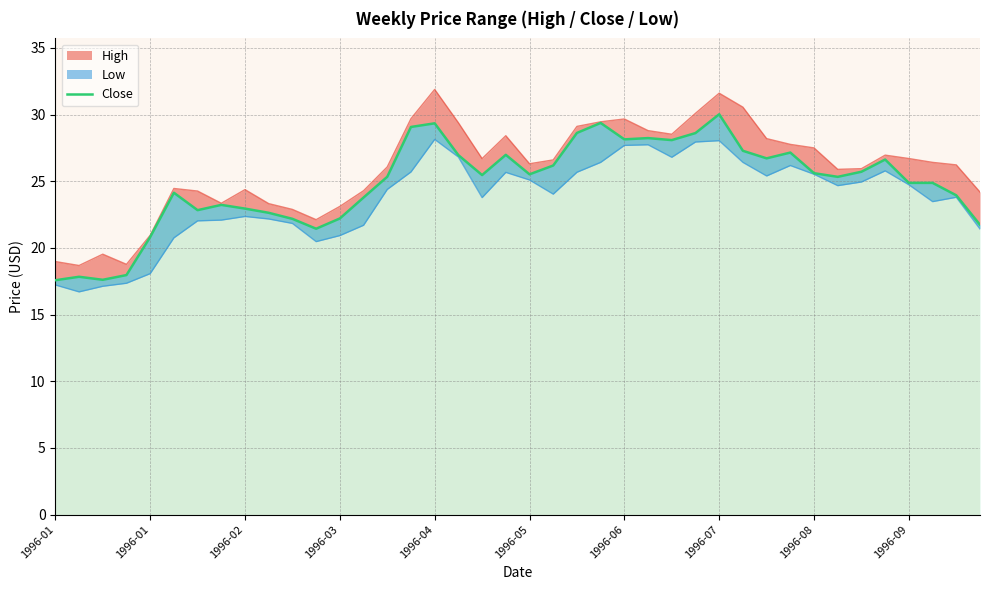

True or false: there are more than 2 points higher than both neighbors.

True